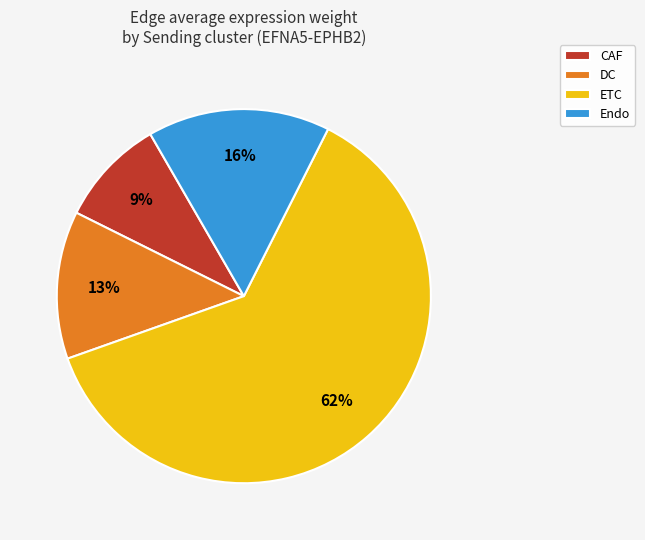

Is there any slice that represents more than half of the pie?

Yes